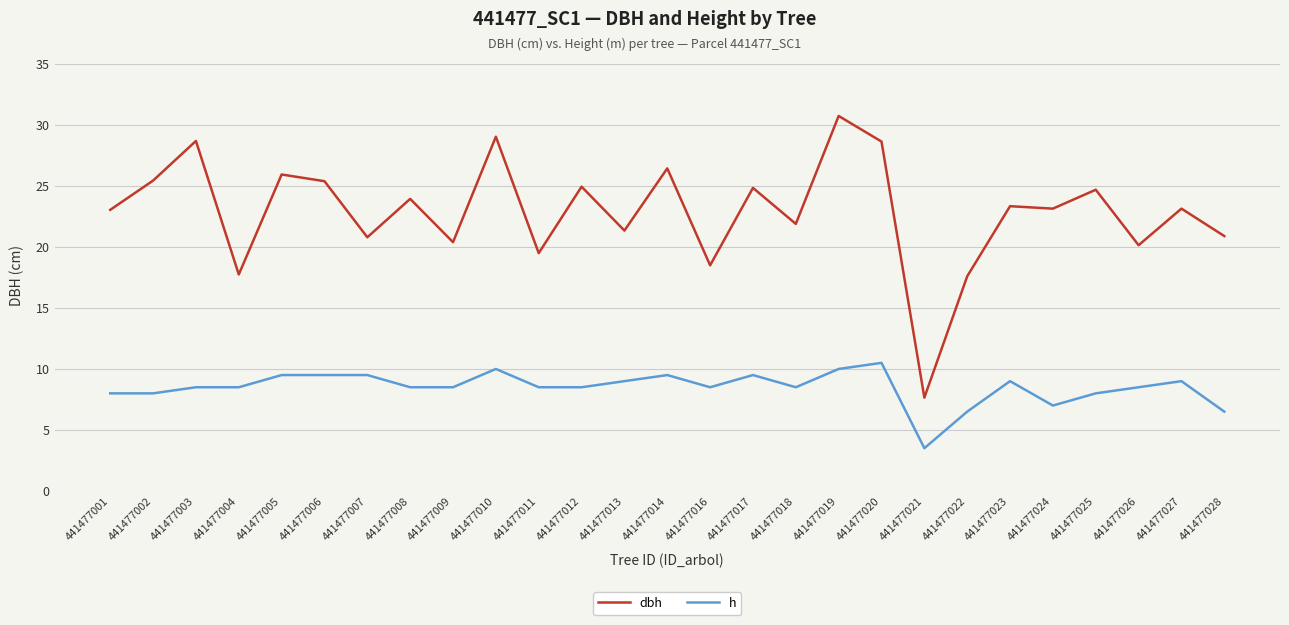

Which series has the widest spread of values?

dbh